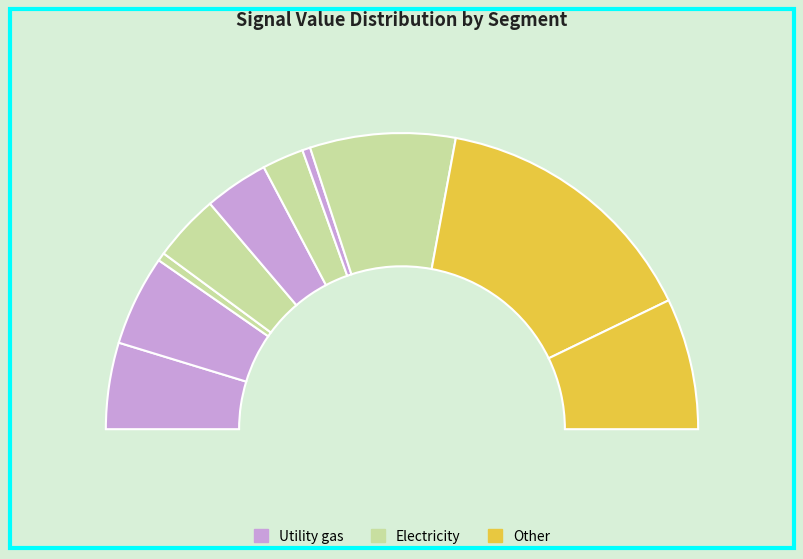

Count the number of slices in the pie.

10